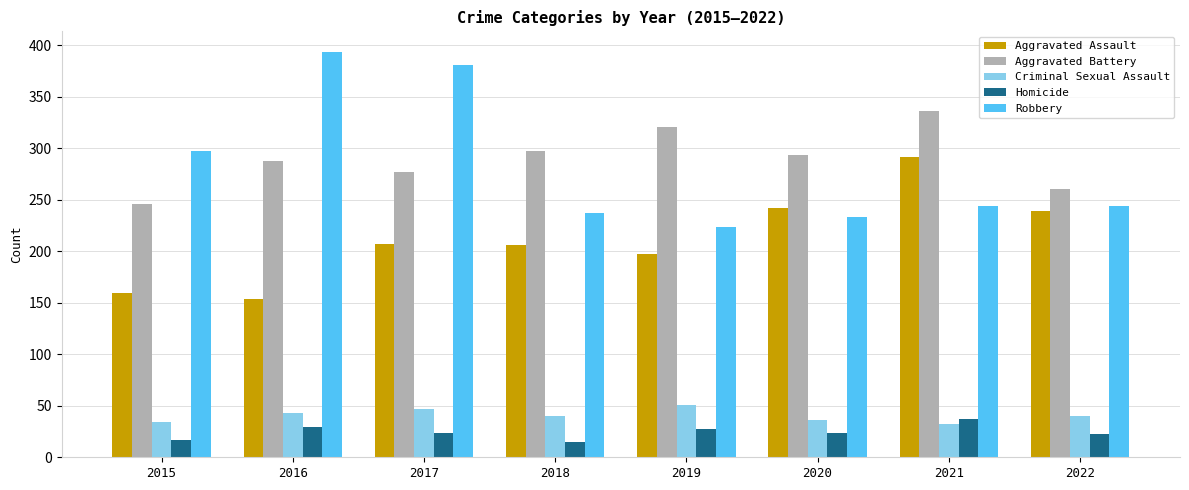

What is the maximum value for Homicide?

37